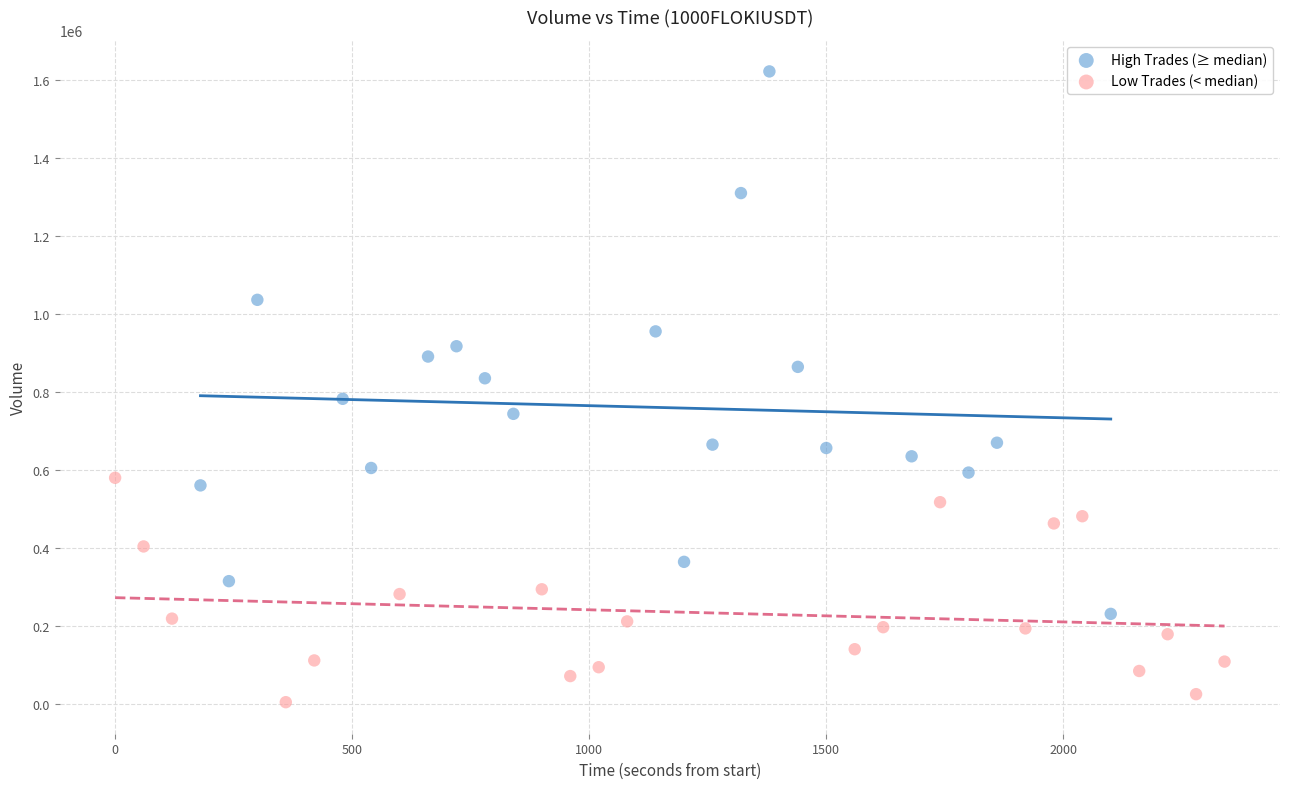

Which series has the largest Y range (max minus min)?

High Trades (≥ median)